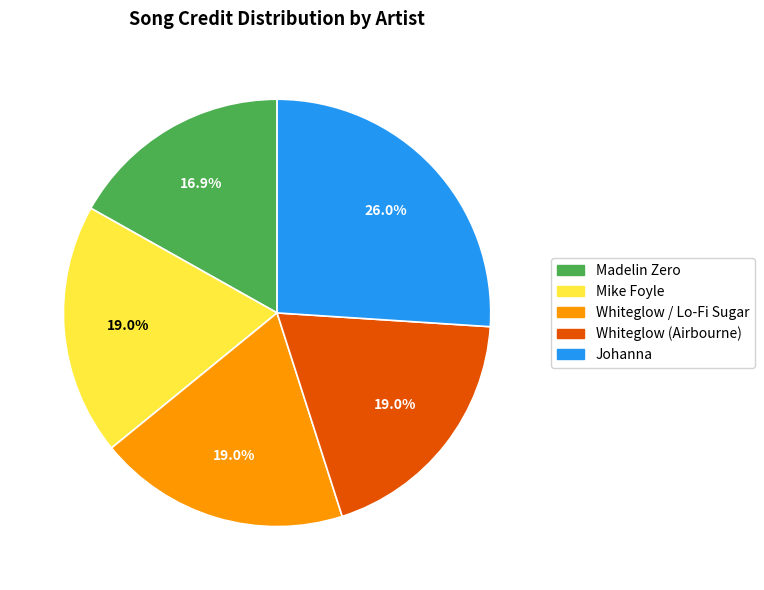

Count the number of slices in the pie.

5